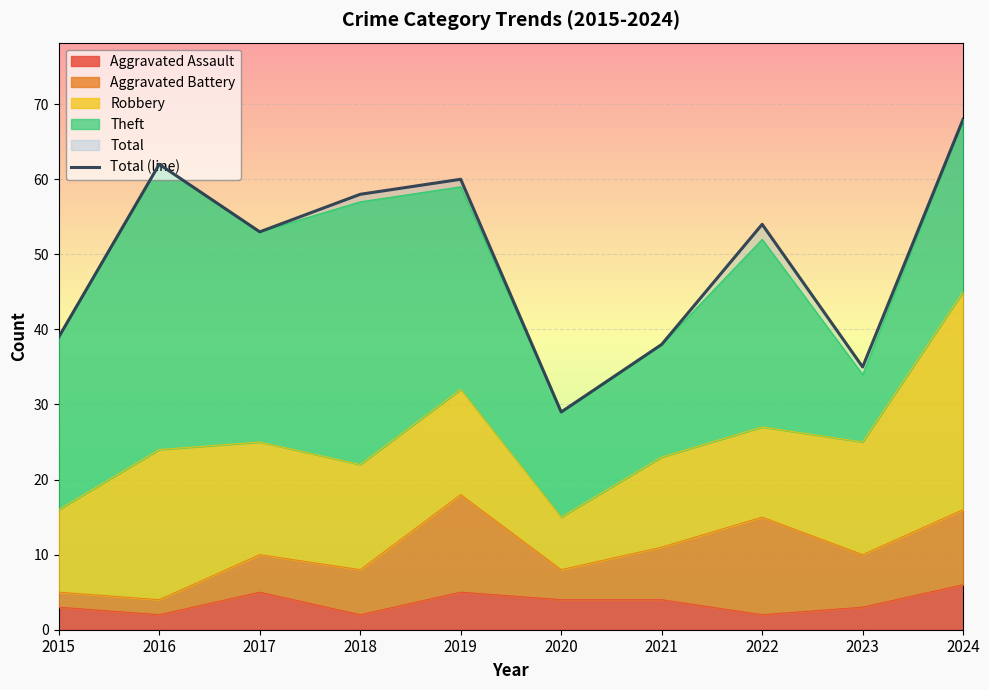

Reading right to left, what are all the values shown in this chart?

68	35	54	38	29	60	58	53	62	39